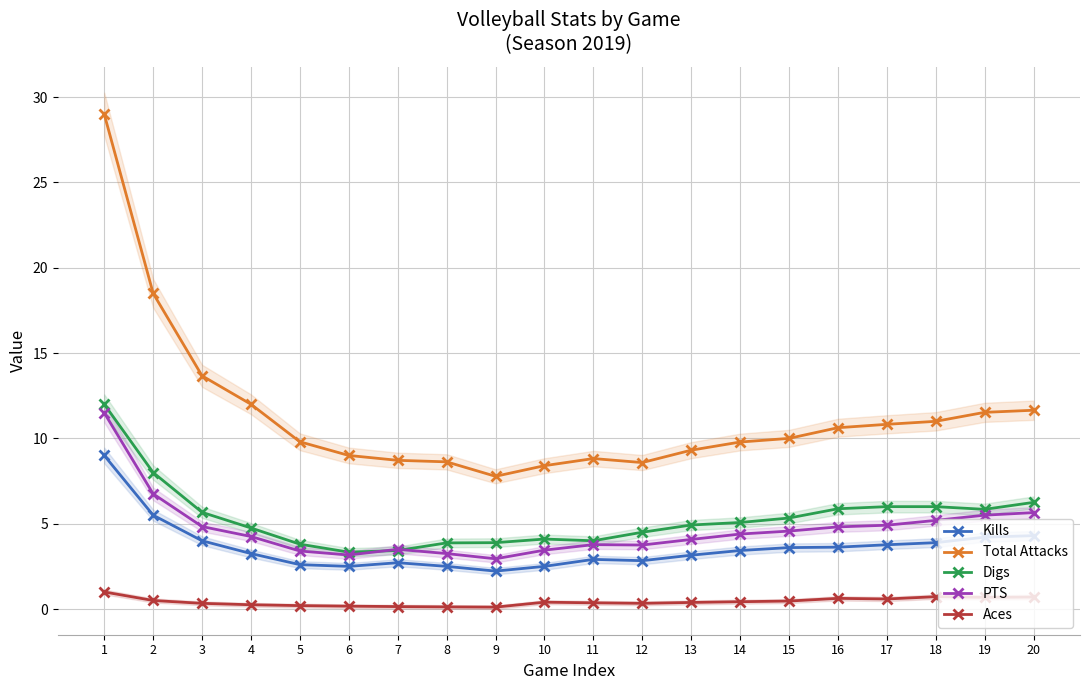

Rank the series at 9 from highest to lowest value.

Total Attacks, Digs, PTS, Kills, Aces